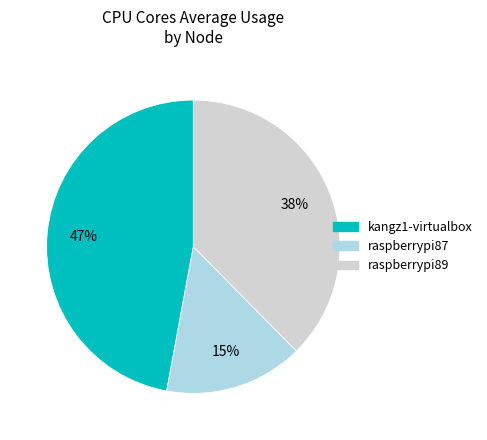

What is the ratio of the value at raspberrypi89 to the value at raspberrypi87?

2.5